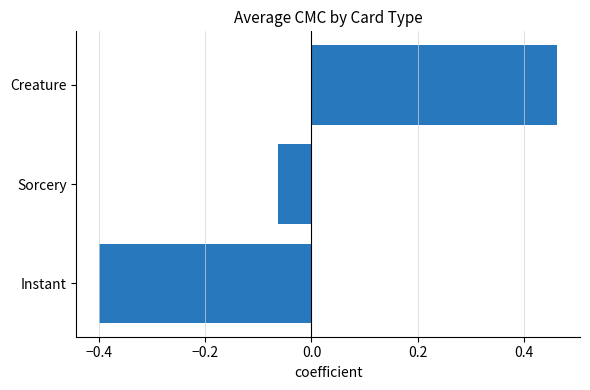

What is the smallest value displayed?

-0.4